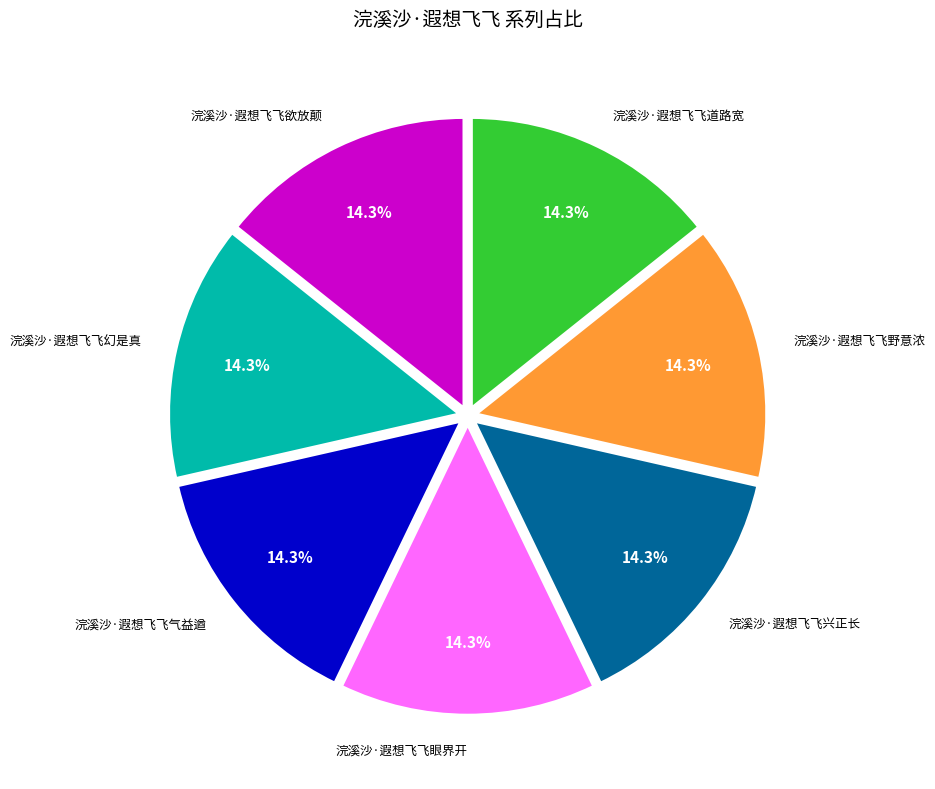

Is there any slice that represents more than half of the pie?

No